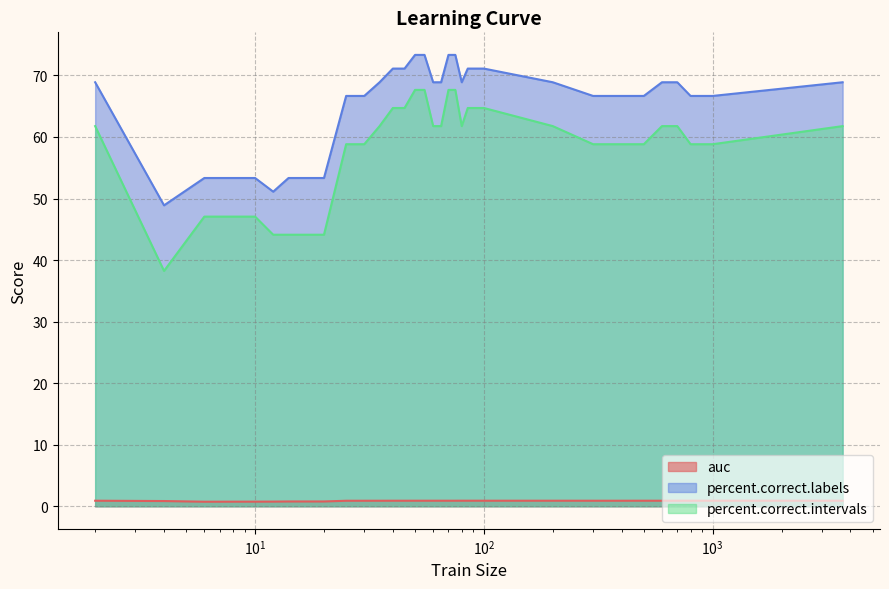

Where does the percent.correct.intervals series first go above 61?

2